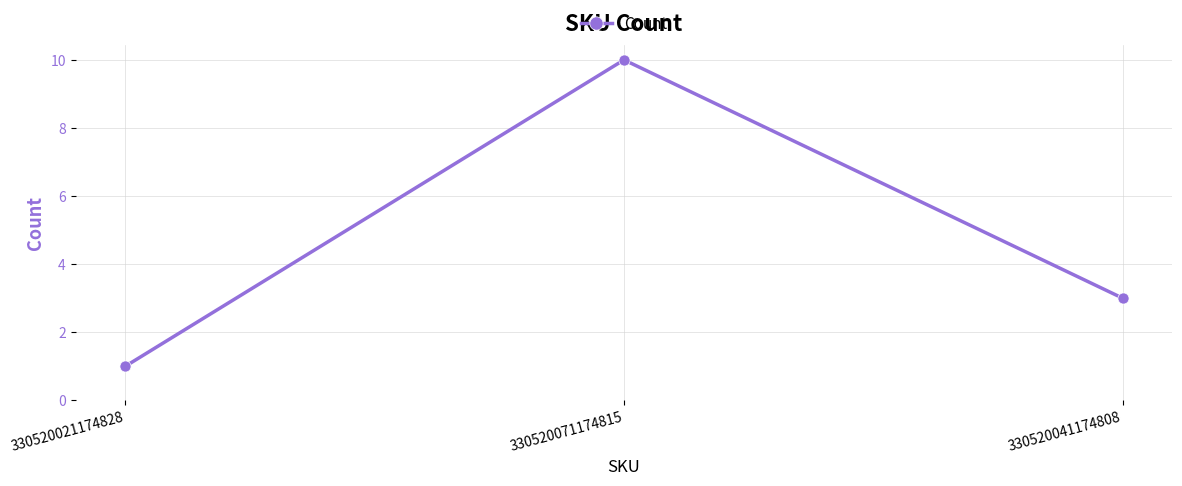

What is the value of the 1st point from the left?

1